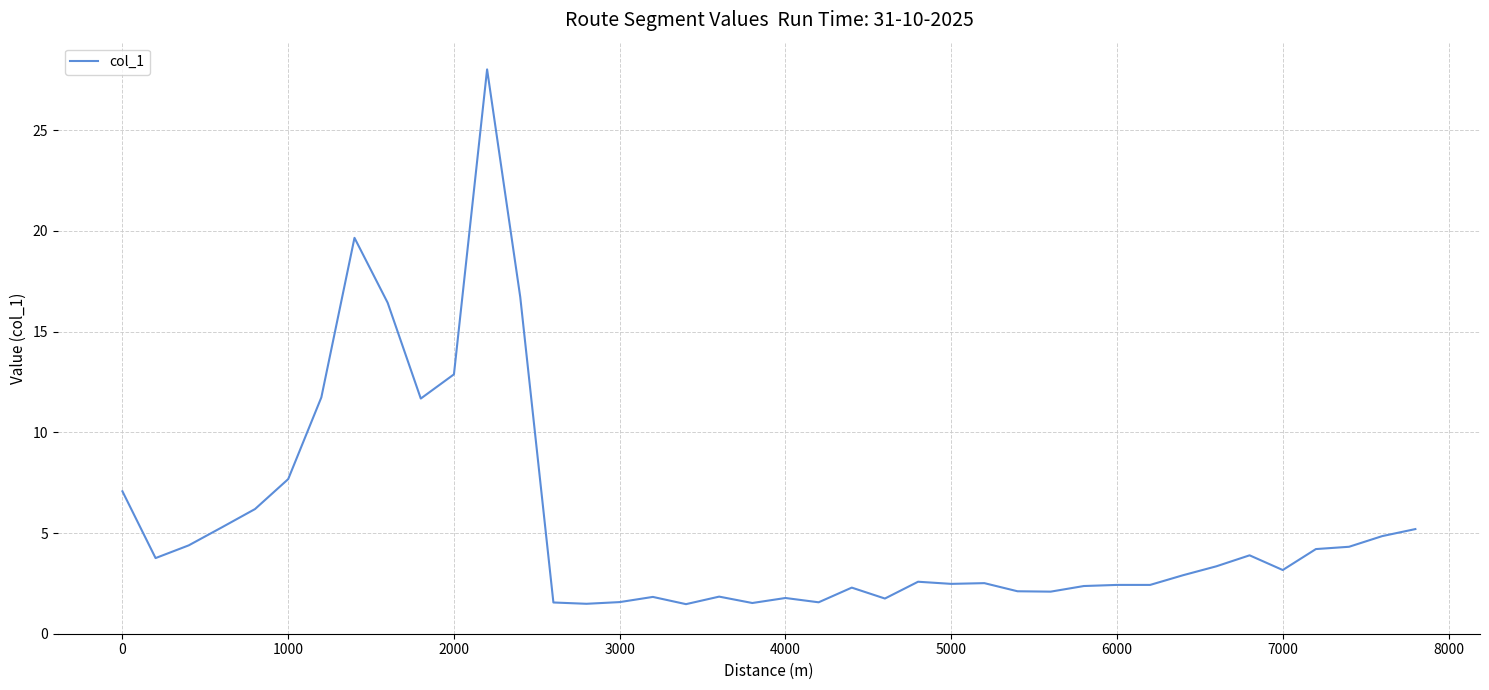

What is the greatest value displayed?

28.0